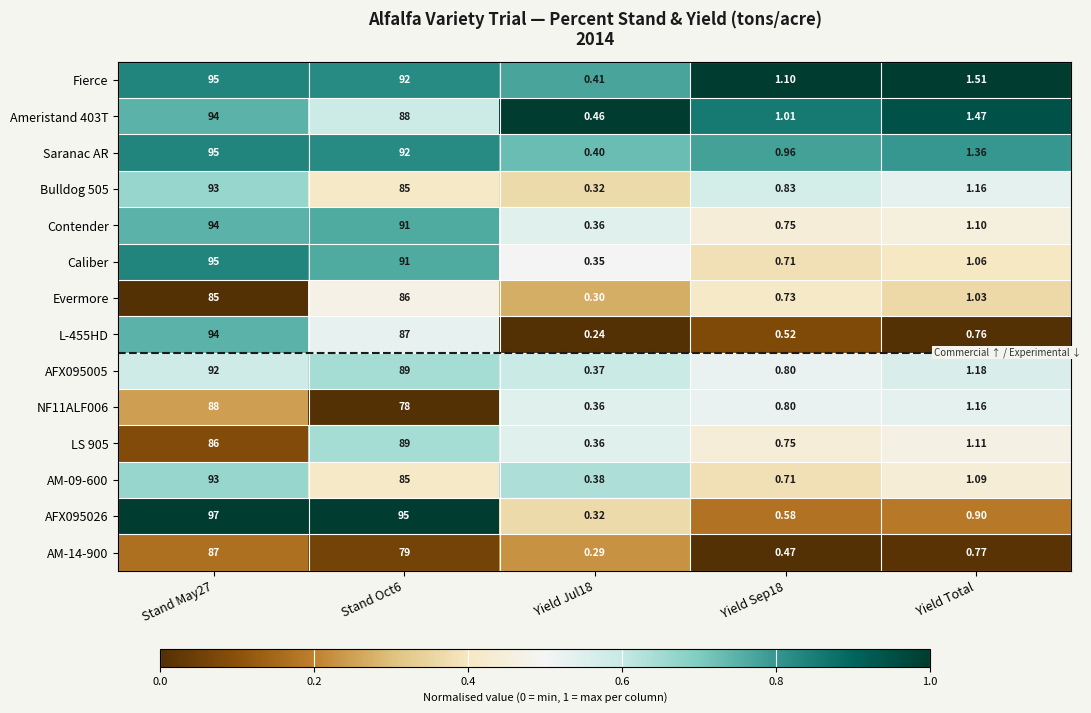

Count the number of categories in the chart.

5